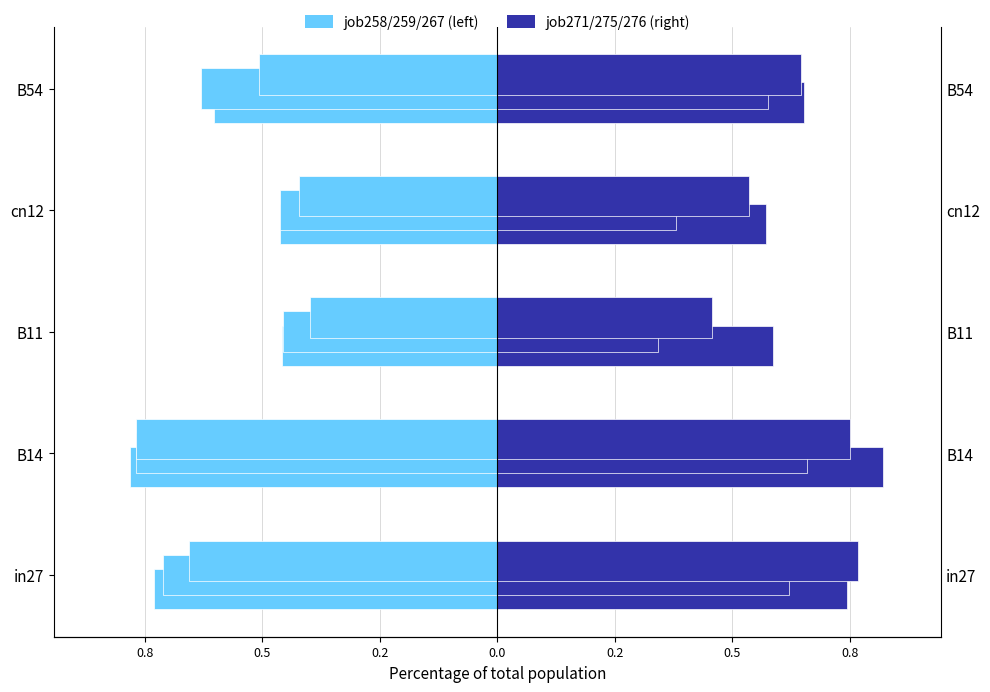

What is the lowest value of the job258_scenario0_495 series?

-0.8